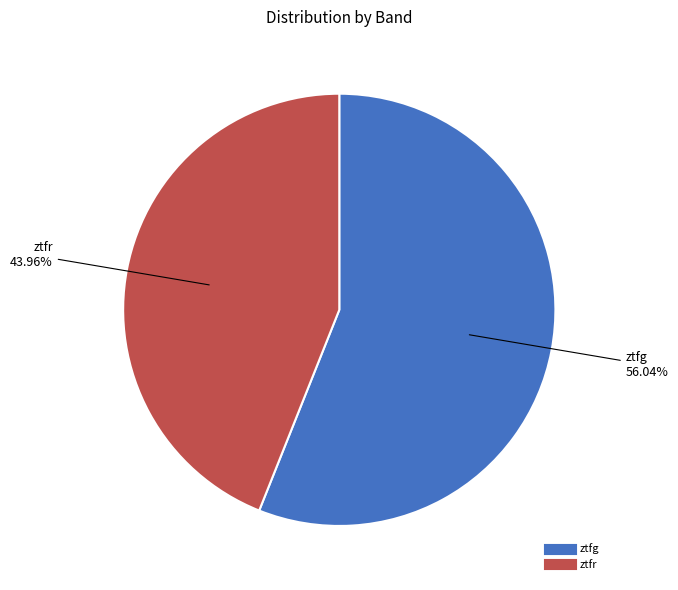

Count the number of slices in the pie.

2